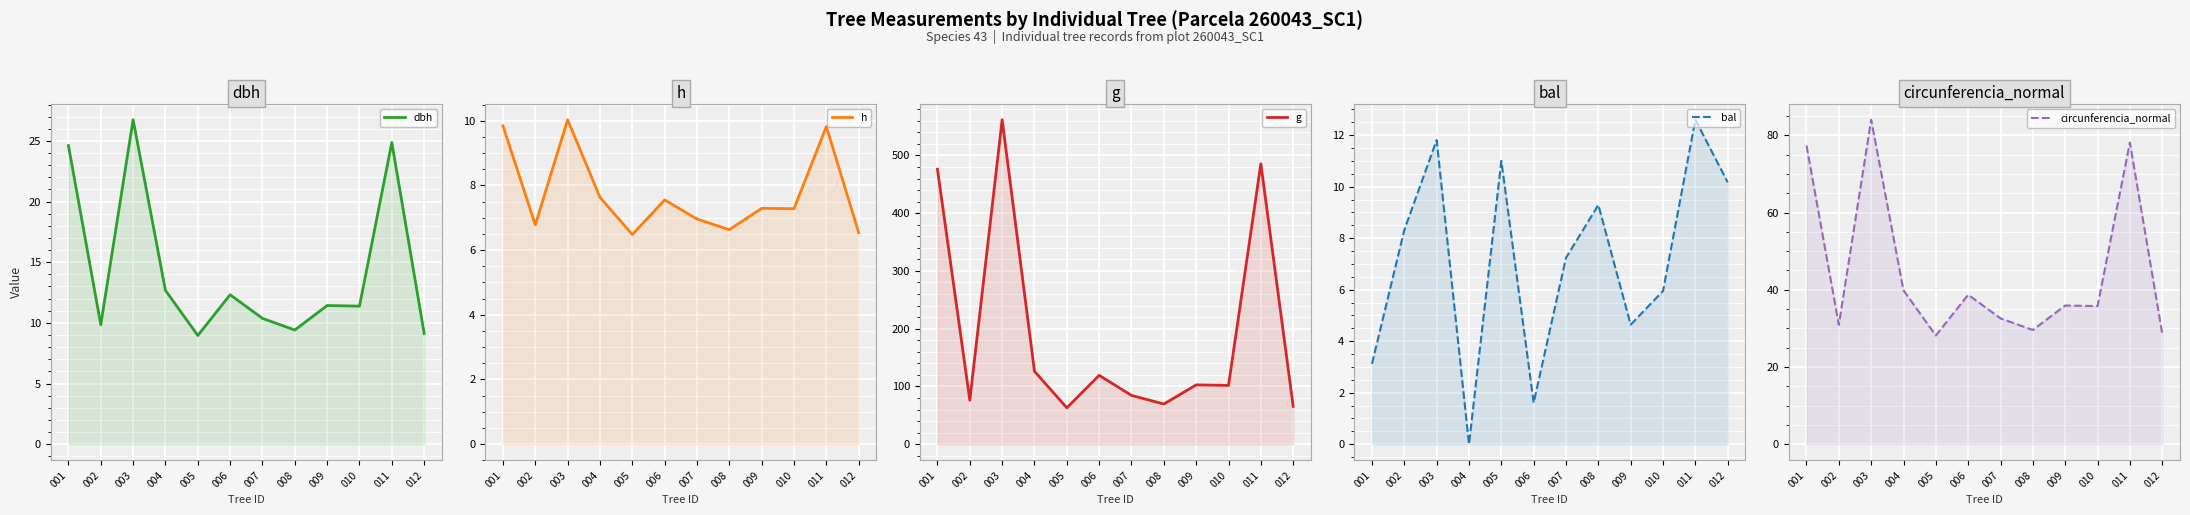

Where is the first local minimum for g?

002